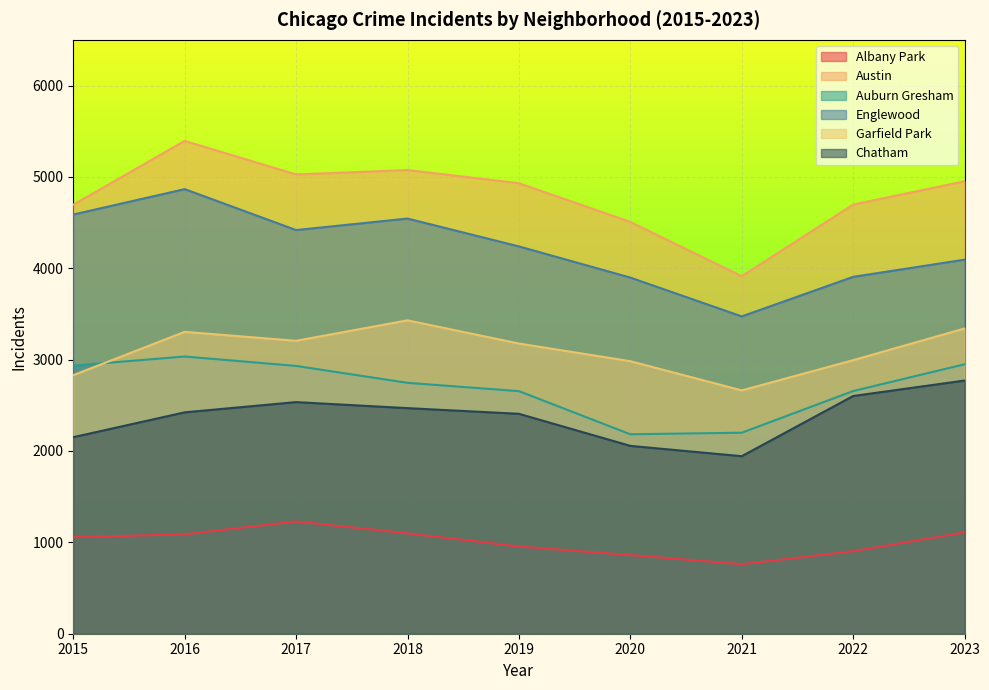

What is the sum of the Chatham values at 2015 and 2021?

4094